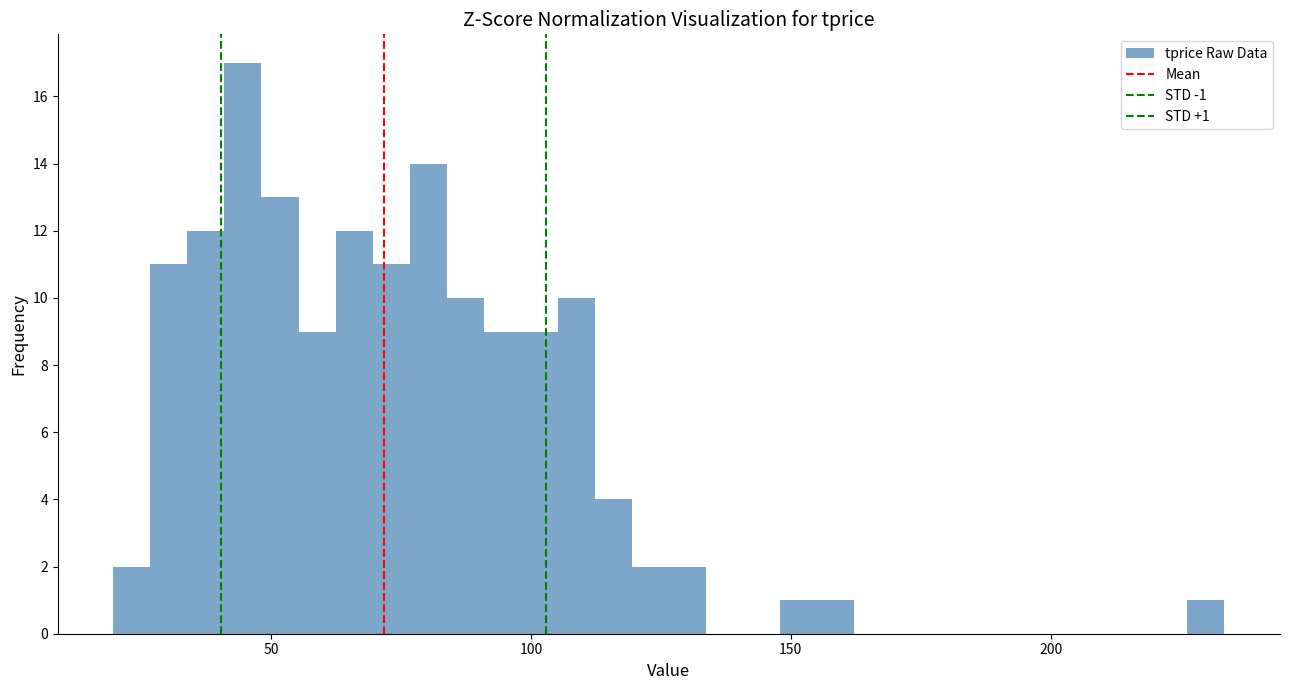

Around what value on the x-axis is the tallest bar? Give the approximate position of its centre, as read against the axis.

45